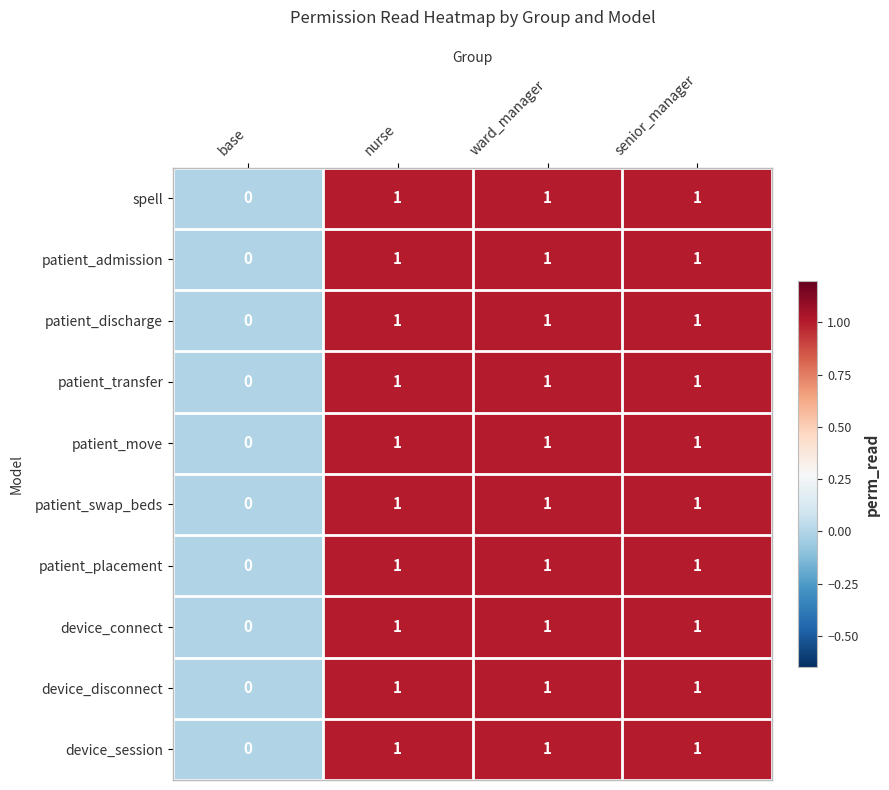

Where is device_session nearest to the value 0?

base